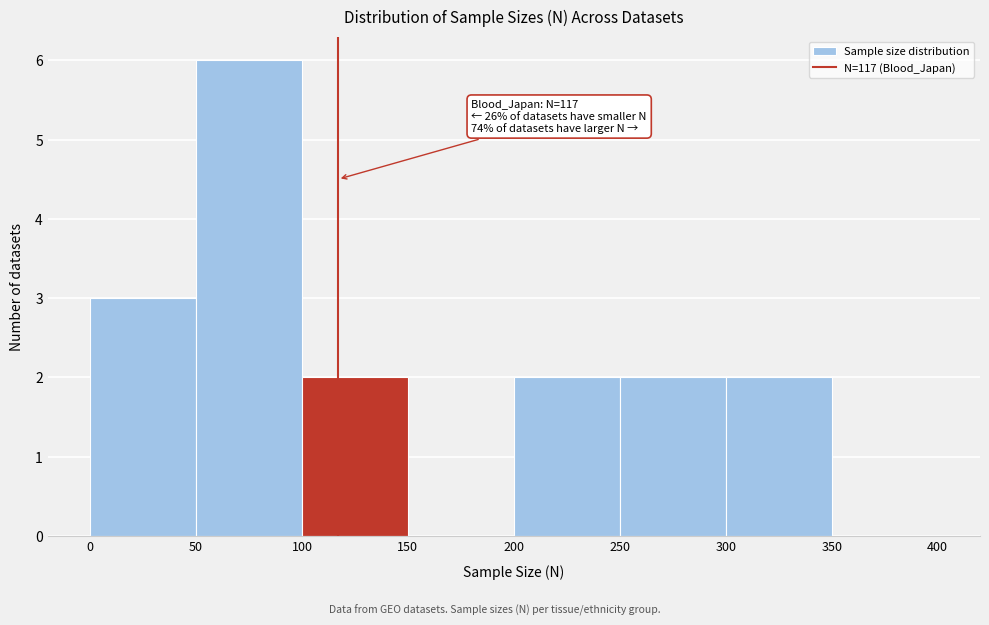

Over which range of the x-axis is the bar tallest?

50 to 100